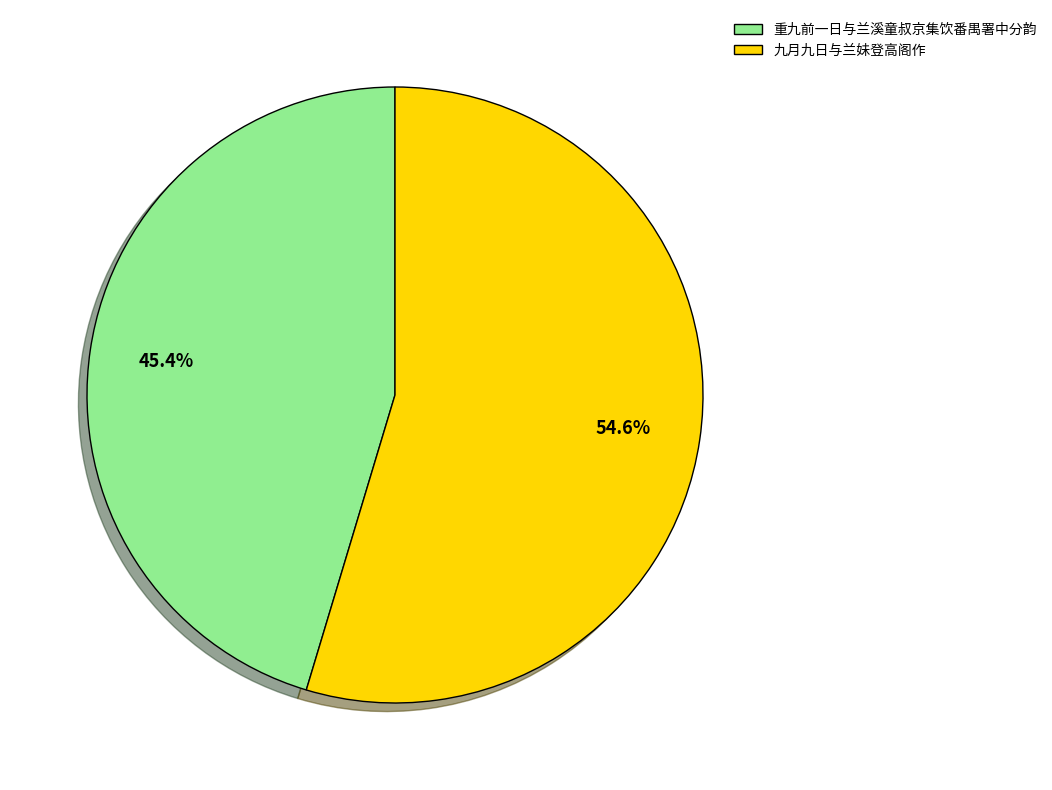

How many slices are in this pie chart?

2